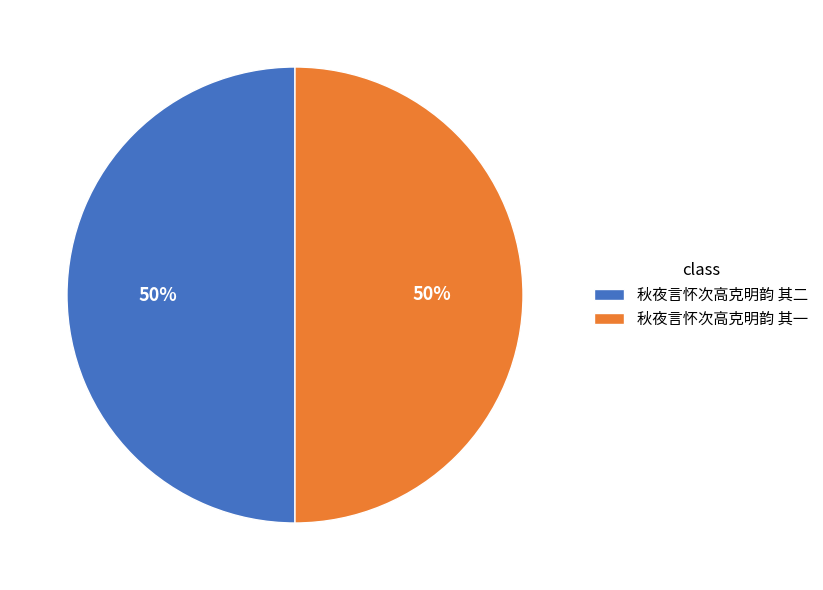

The 秋夜言怀次高克明韵 其一 slice represents 50% of the pie. True or false?

True